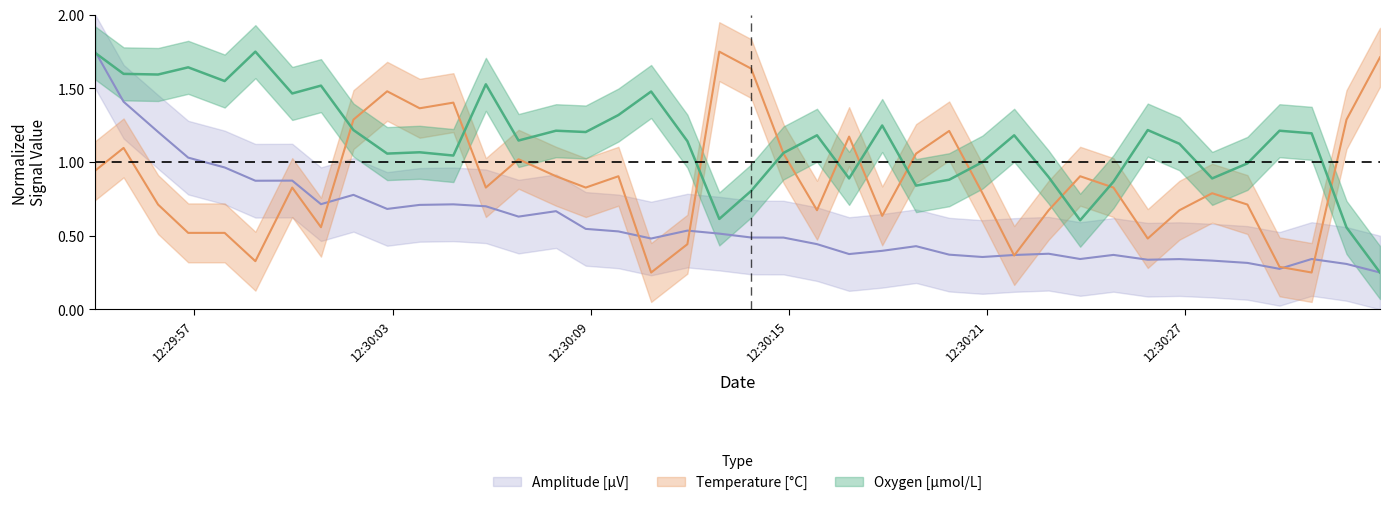

List the series in order of their peak value, highest first.

Oxygen_center, Temperature_center, Amplitude_center